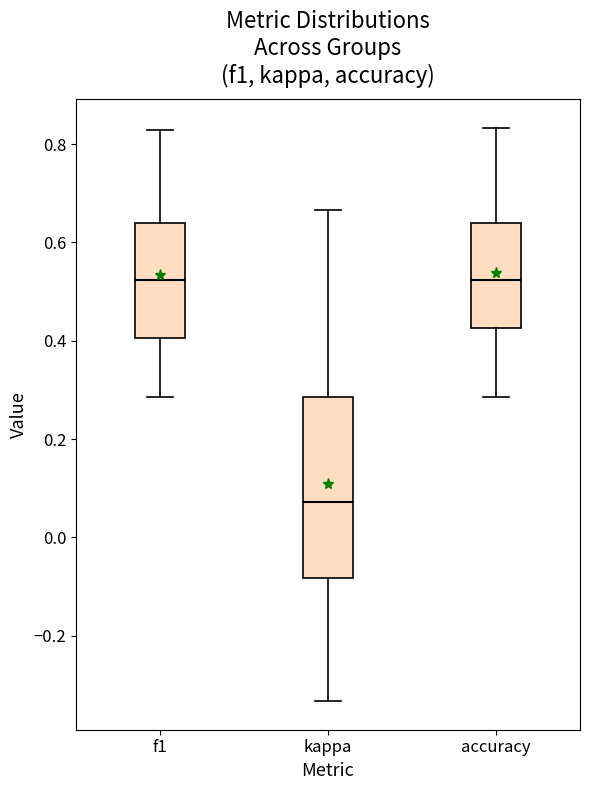

Comparing the boxes themselves (not the whiskers), which one is the tallest?

kappa